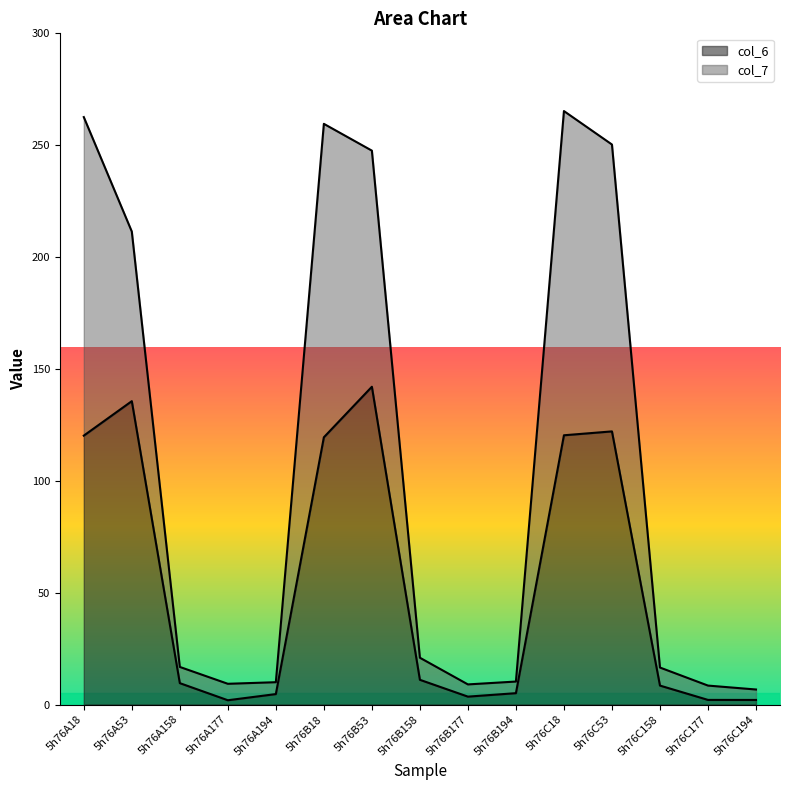

True or false: col_7 and col_6 cross at least once.

False